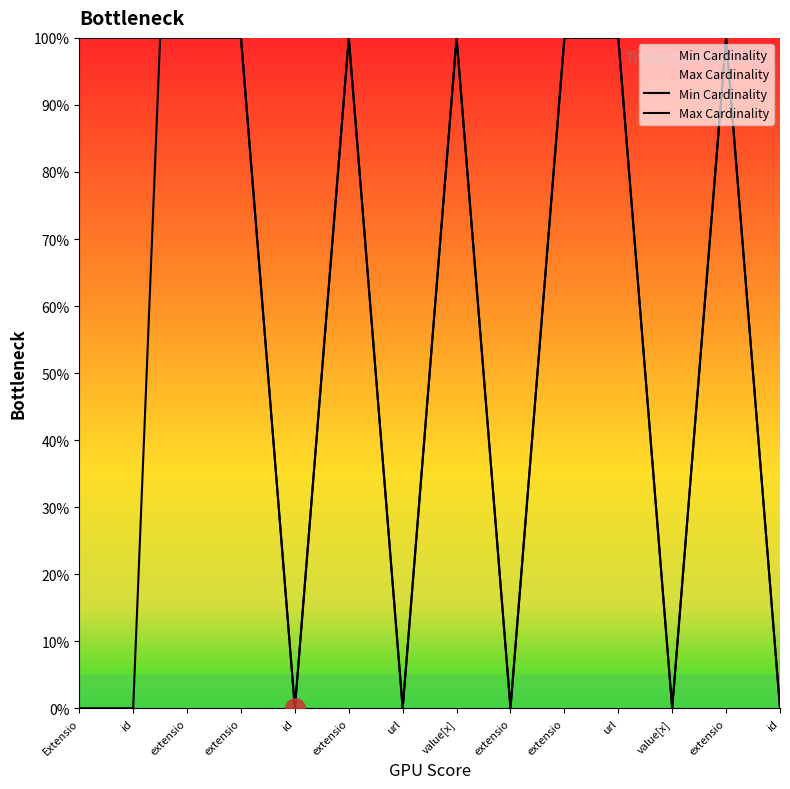

At which label does Min Cardinality first exceed 1?

extensio